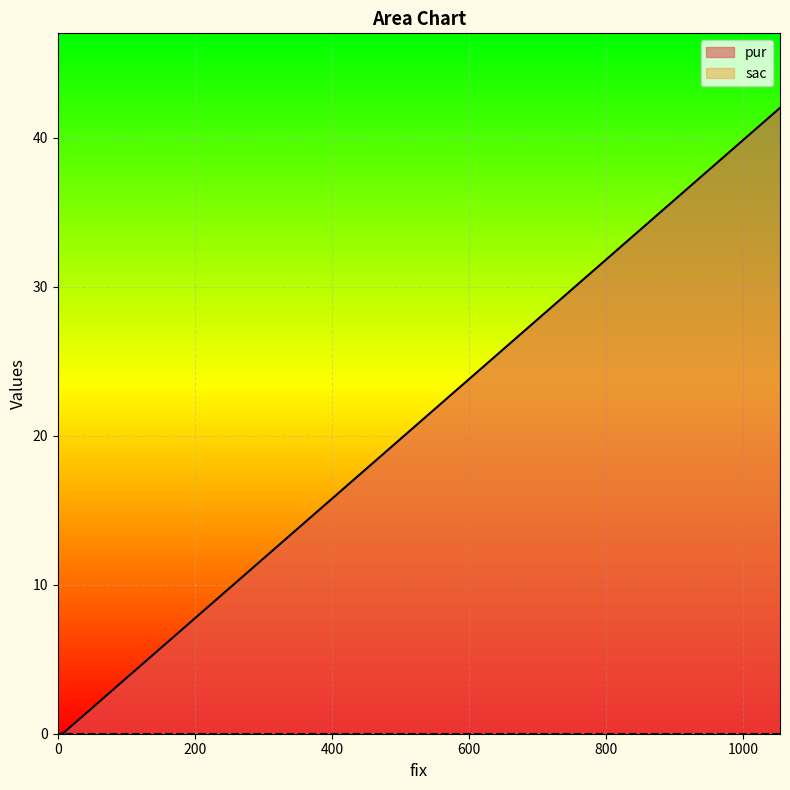

At which category does the chart reach its peak across all series?

1054